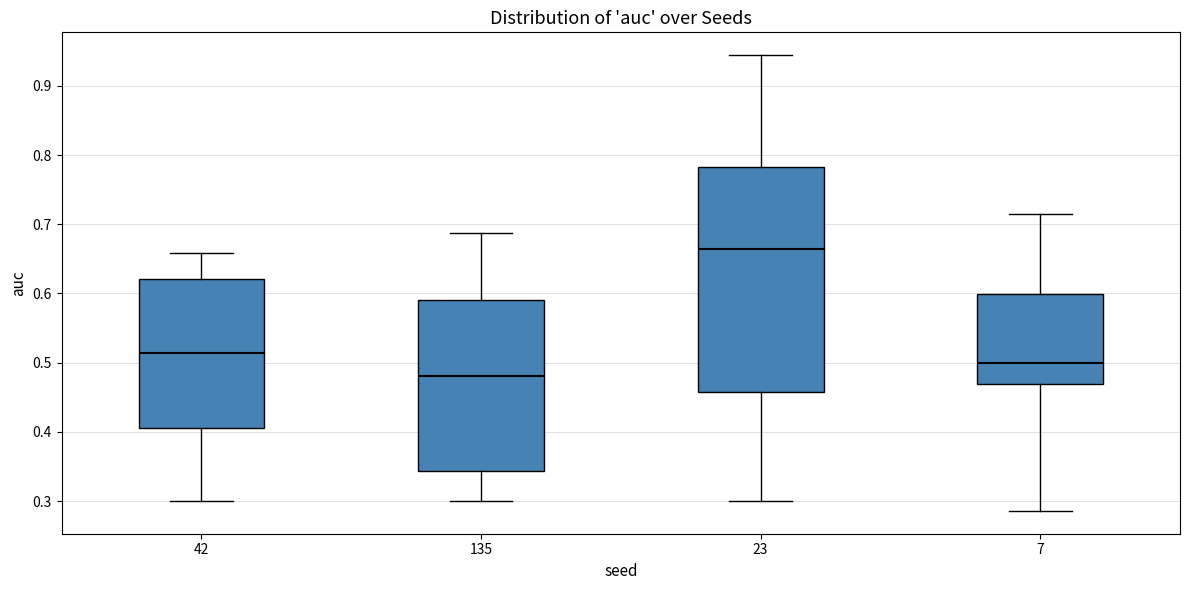

Where does the lower whisker of the box at x = 42 end on the y-axis? The values are not printed on the chart, so give them approximately, as read against the axis.

0.30